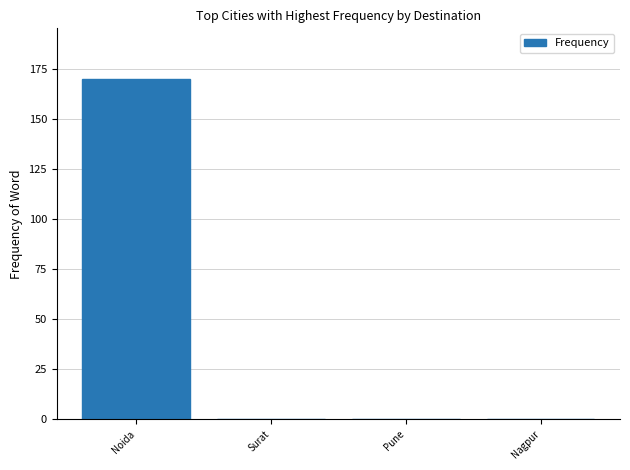

How many series are shown in this chart?

1